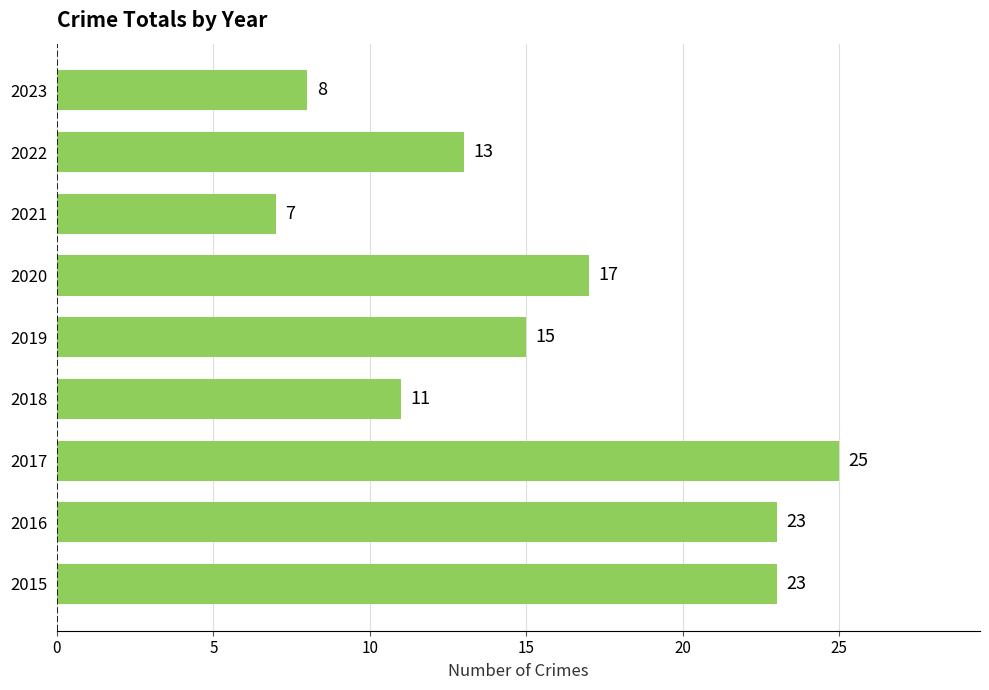

True or false: the data shows 34 at 2016.

False